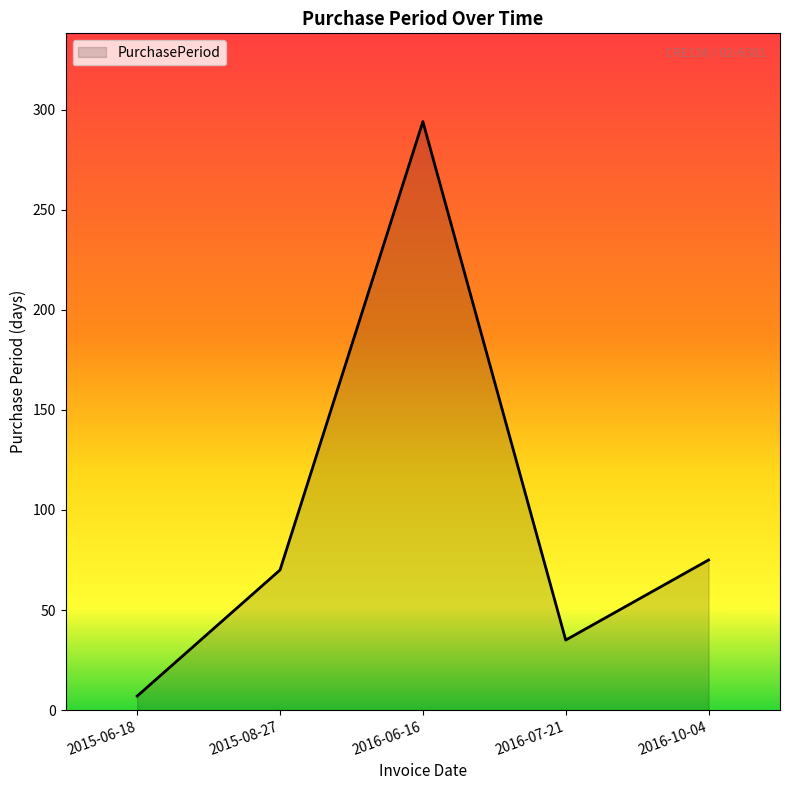

How many categories are shown in the chart?

5